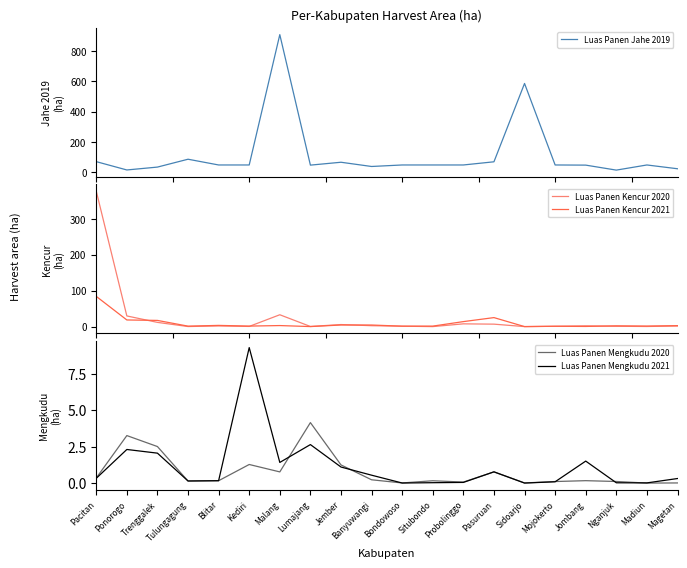

At which category is the sum across all series the highest?

Malang